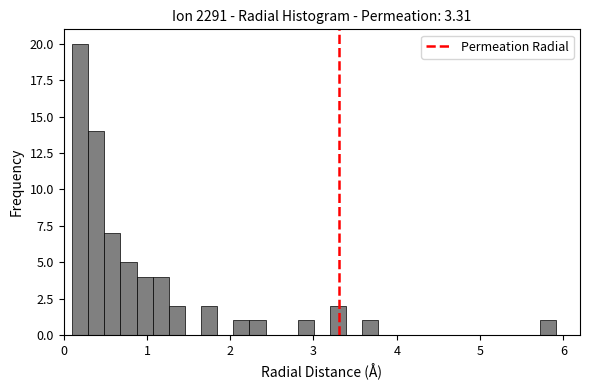

Read against the x-axis, roughly where is the centre of the tallest bar?

0.2